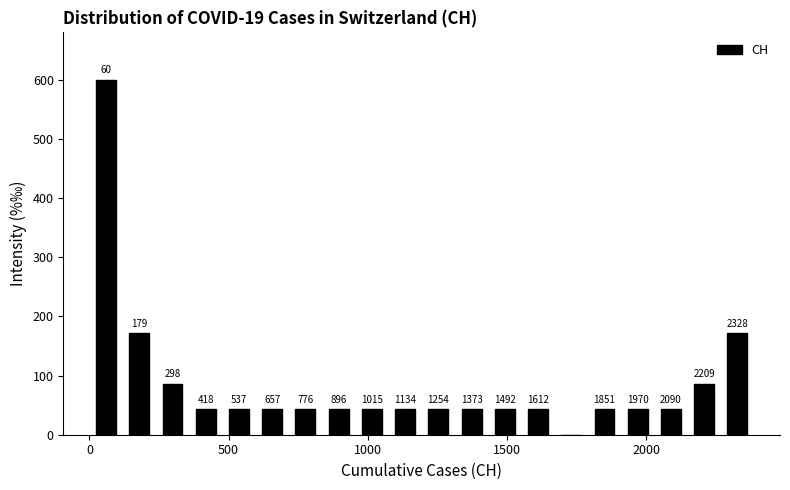

Around what value on the x-axis is the tallest bar? Give the approximate position of its centre, as read against the axis.

50